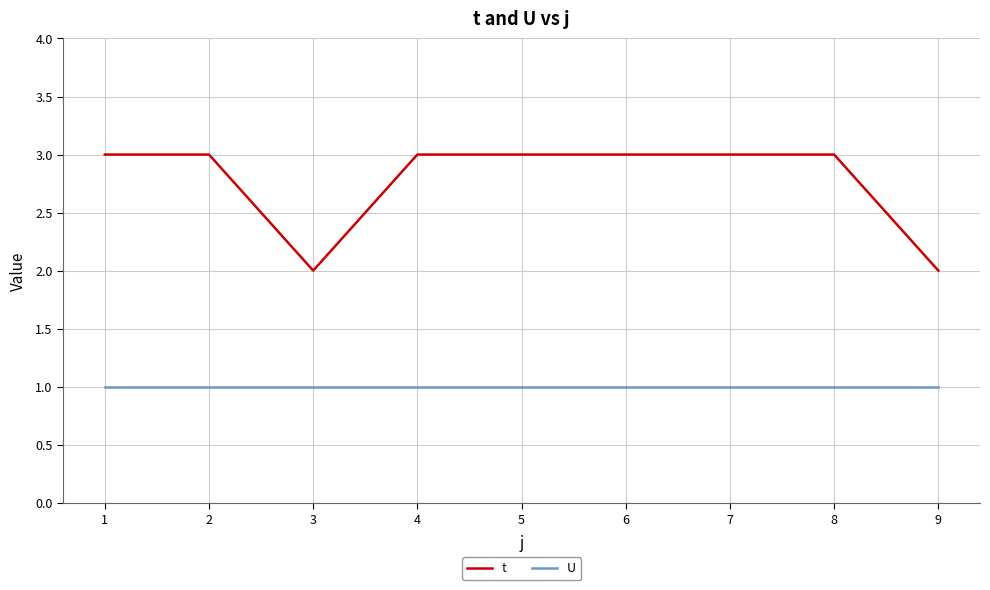

Which series has the widest spread of values?

t